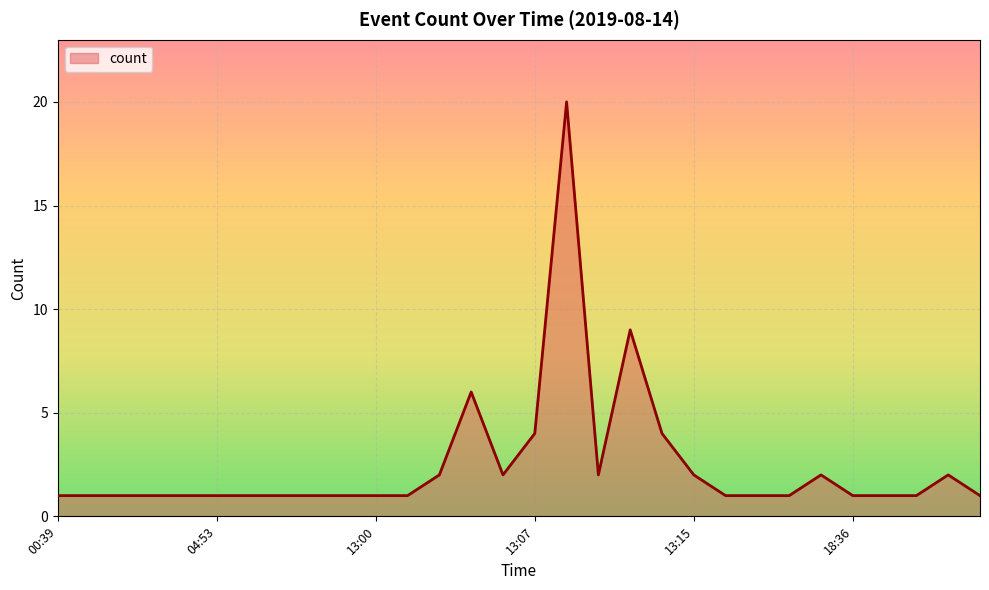

What is the maximum value shown in the chart?

20